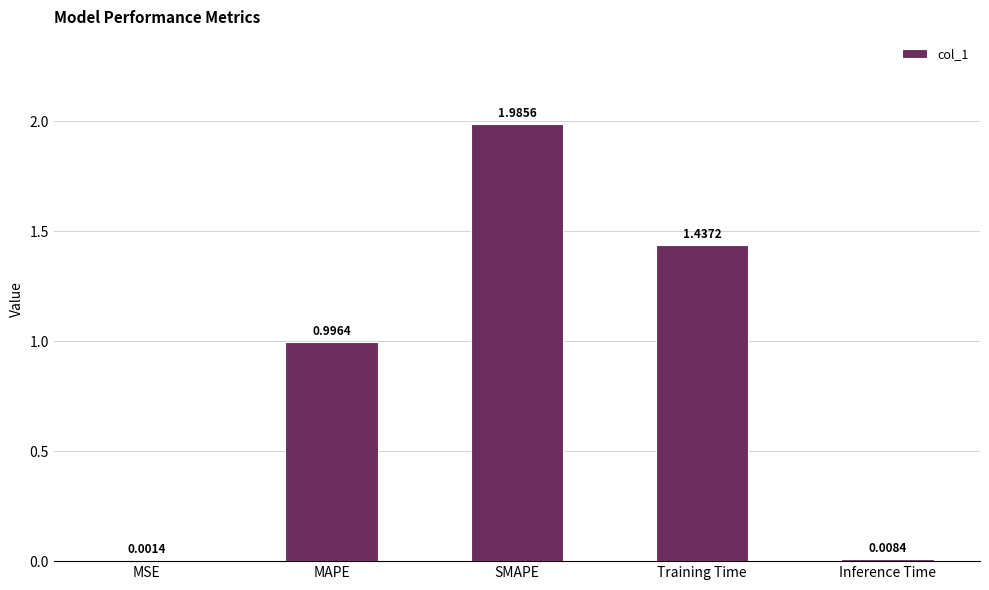

What is the average value?

0.9